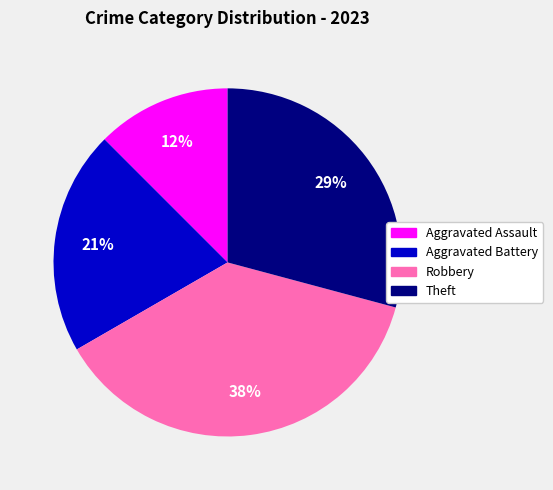

Which category has the smallest portion of the pie?

Aggravated Assault